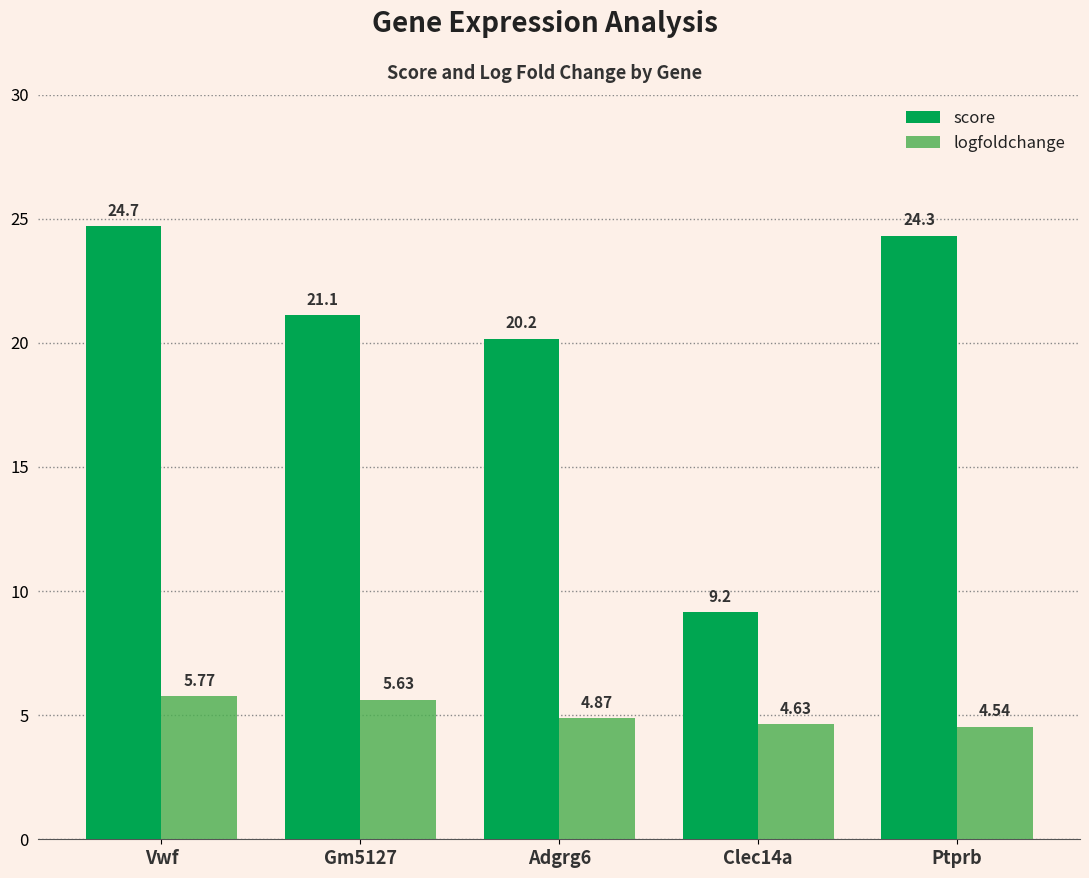

What is the total value across all series at Clec14a?

13.8